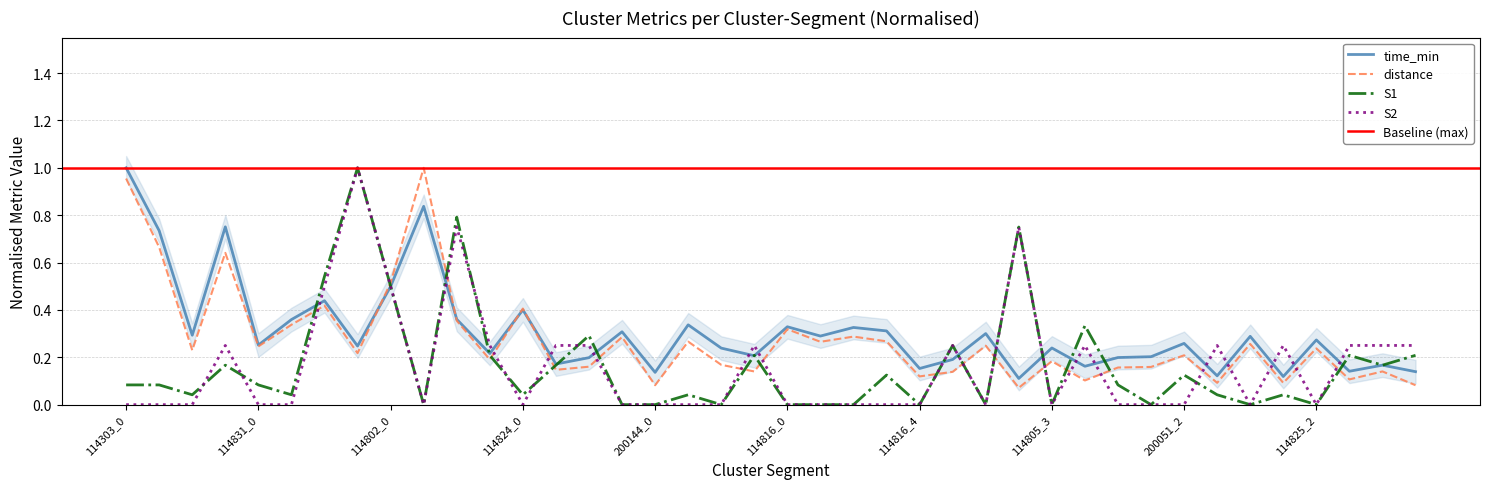

What is the average value of the time_min series?

0.3